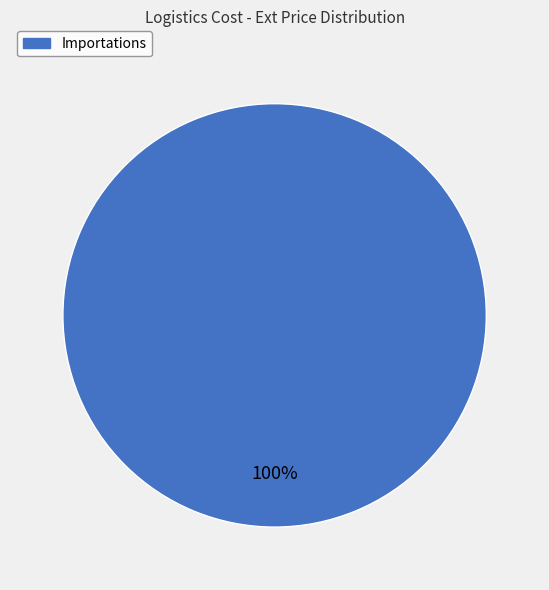

Is there any slice that represents more than half of the pie?

Yes